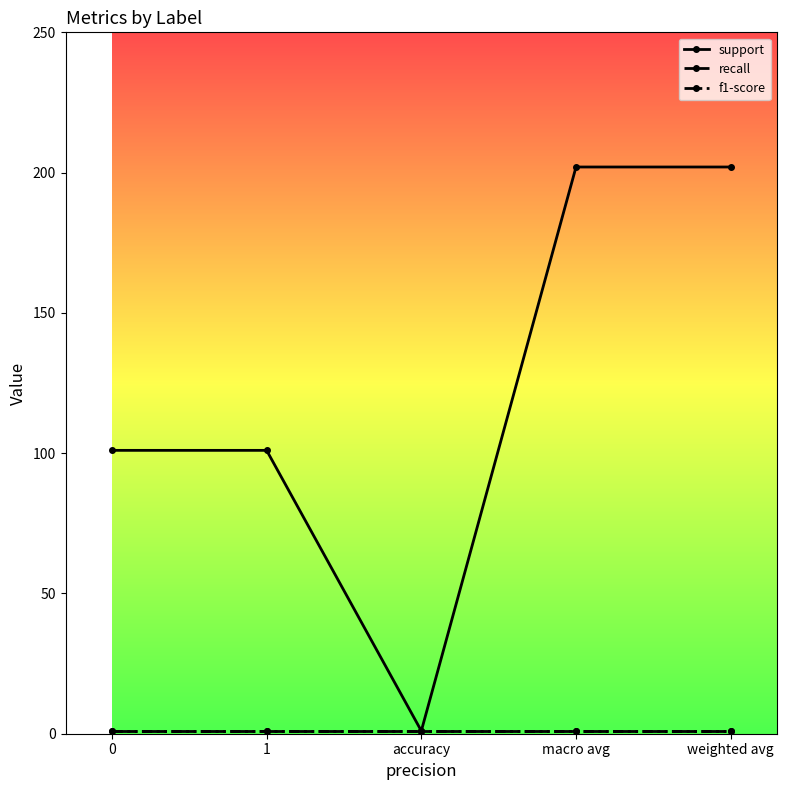

What position from the right is weighted avg?

1